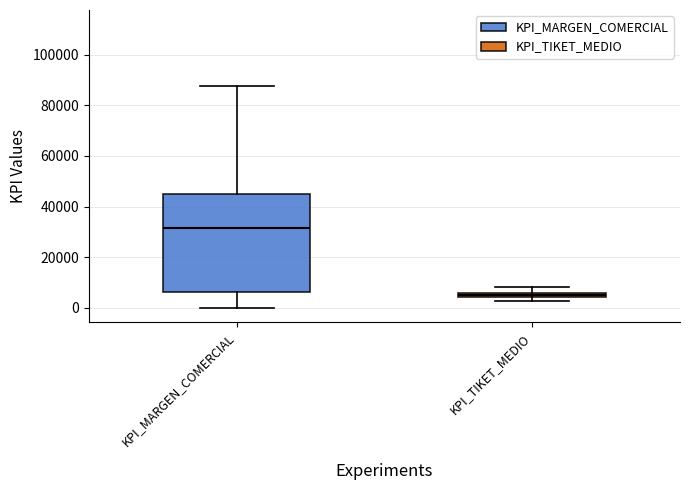

Which box is the tallest, from its lower edge to its upper edge?

KPI_MARGEN_COMERCIAL